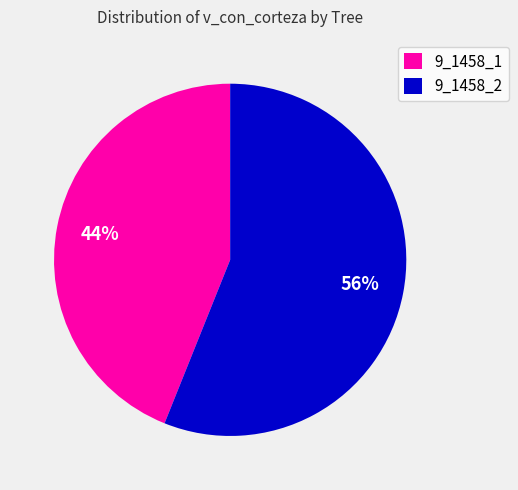

Does 9_1458_1 account for over 50% of the chart?

No